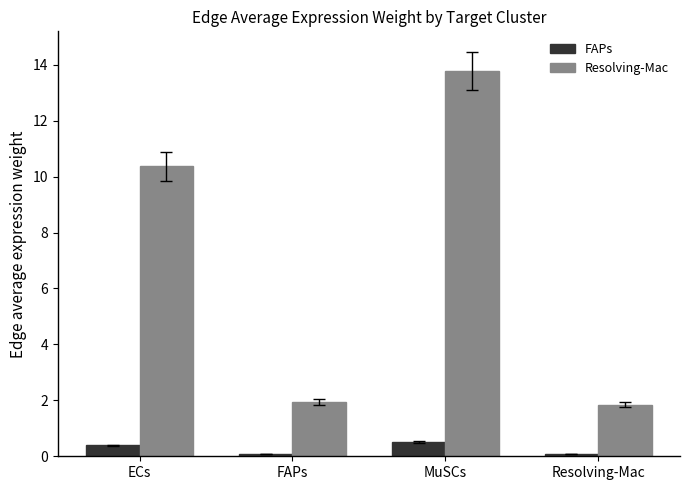

What are all the series names shown in the legend?

FAPs, Resolving-Mac